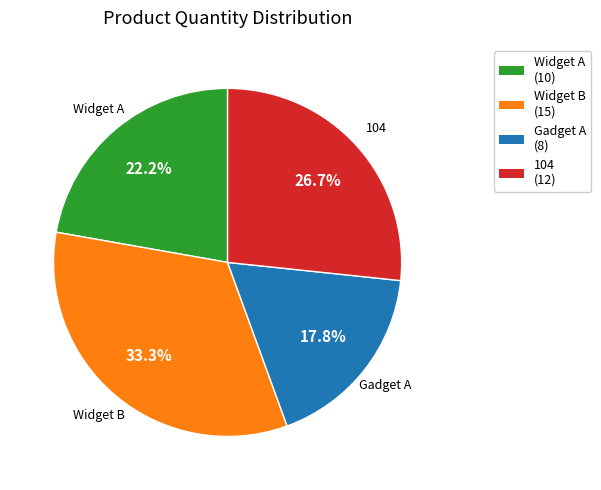

Approximately how many times larger is the value at Widget B (15) compared to Gadget A (8)?

1.9